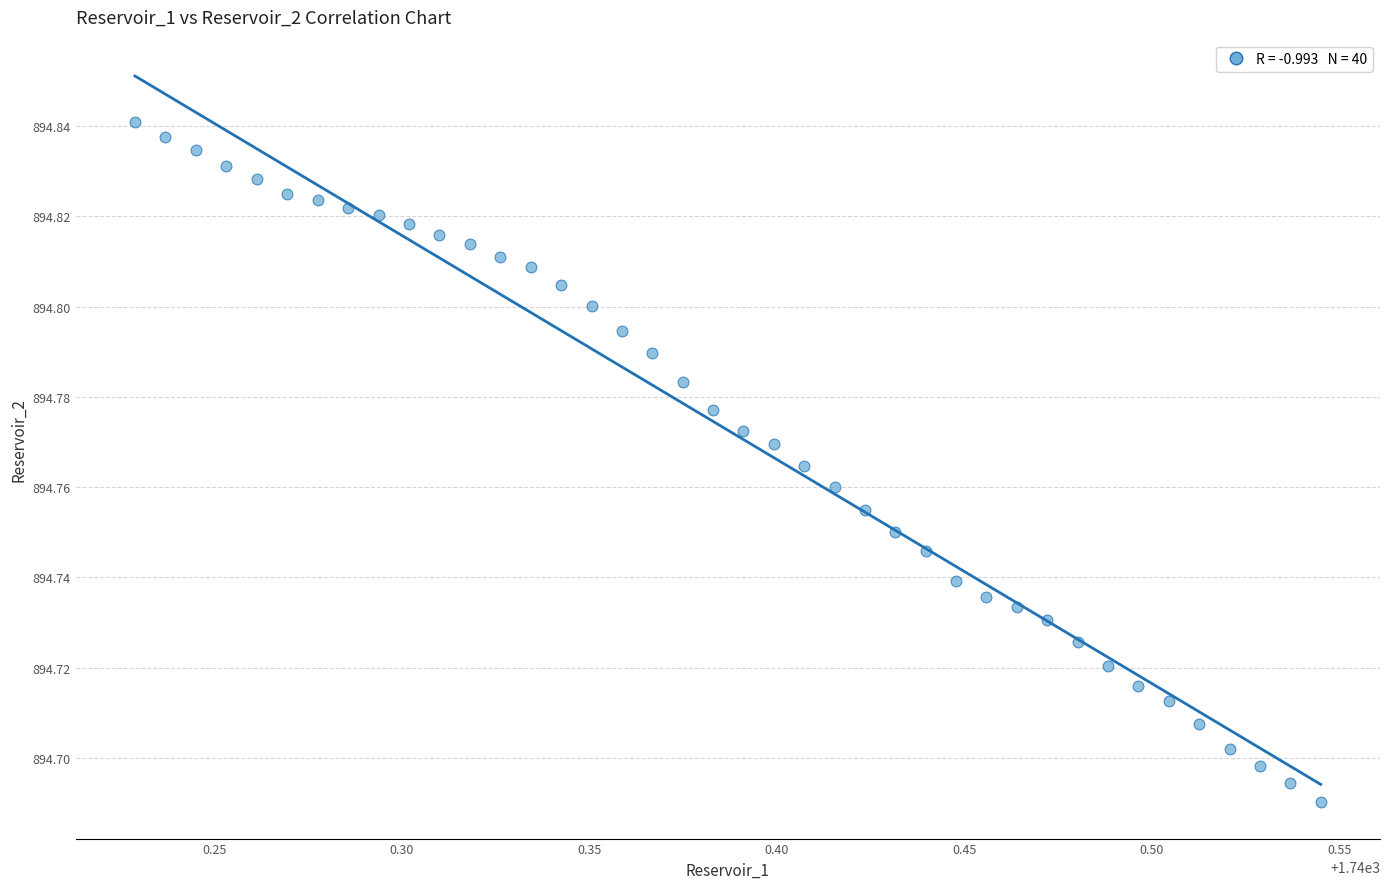

What is the range of X values (max minus min)?

0.3